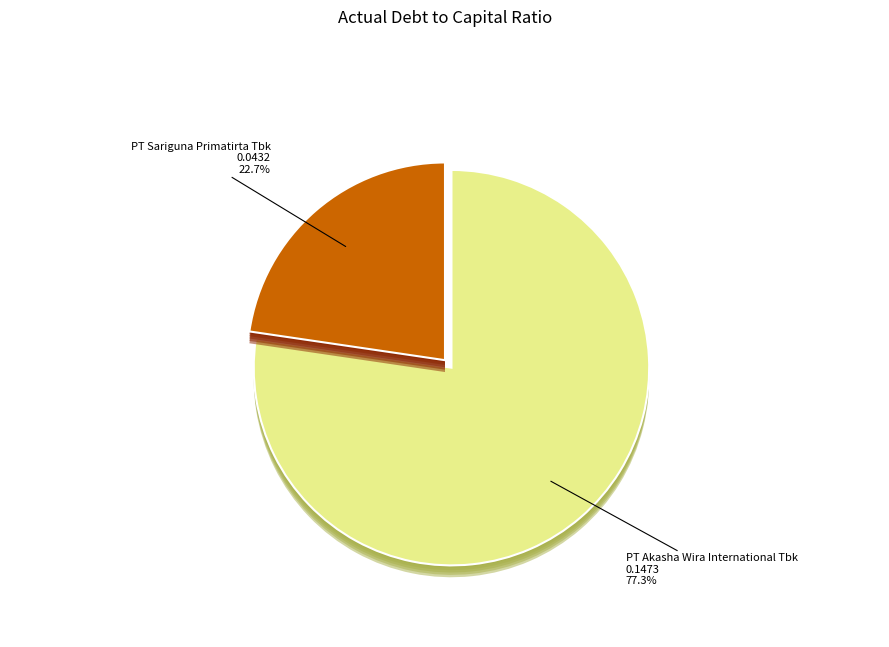

Which slice is the largest?

PT Akasha Wira International Tbk (IDX:ADES)